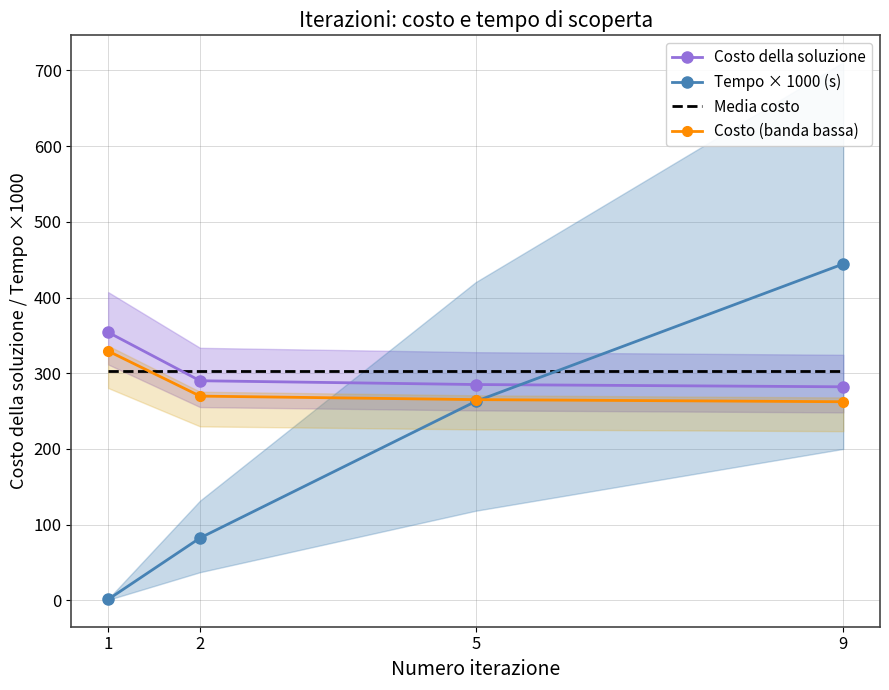

Reading left to right, transcribe all the data shown in this chart.

Costo della soluzione: 1=354.0	2=290.0	5=285.0	9=282.0
Tempo × 1000 (s): 1=1.0	2=82.2	5=262.7	9=444.3
Media costo: 1=302.8	2=302.8	5=302.8	9=302.8
Costo (banda bassa): 1=329.2	2=269.7	5=265.1	9=262.3